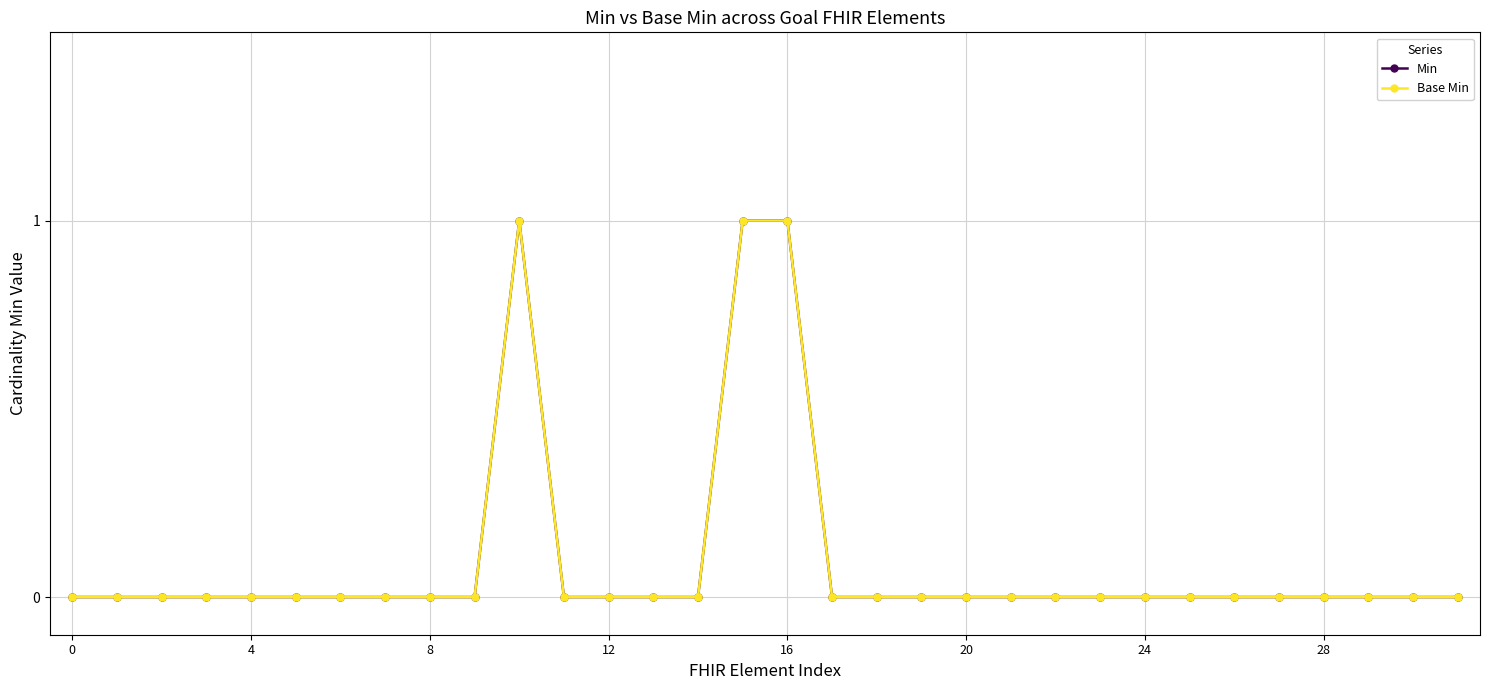

True or false: Min and Base Min intersect in this chart.

False